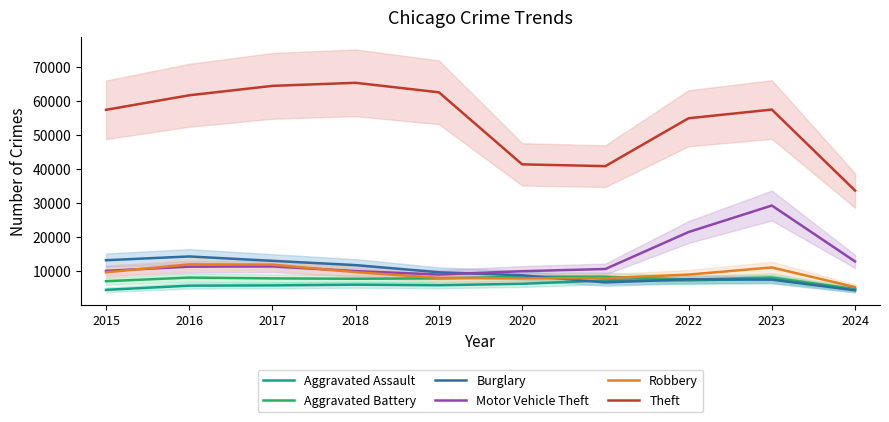

Reading left to right, transcribe all the data shown in this chart.

Aggravated Assault: 4480	5713	5793	6001	5841	6265	7242	7280	7710	4581
Aggravated Battery: 7019	8086	7845	7735	7858	8320	8347	7491	8080	4708
Burglary: 13184	14289	13001	11747	9638	8758	6662	7593	7482	4349
Motor Vehicle Theft: 10068	11285	11380	9985	8977	9959	10603	21461	29245	12823
Robbery: 9638	11960	11880	9681	7995	7855	7920	8963	11055	5298
Theft: 57351	61623	64386	65289	62495	41336	40813	54879	57425	33647